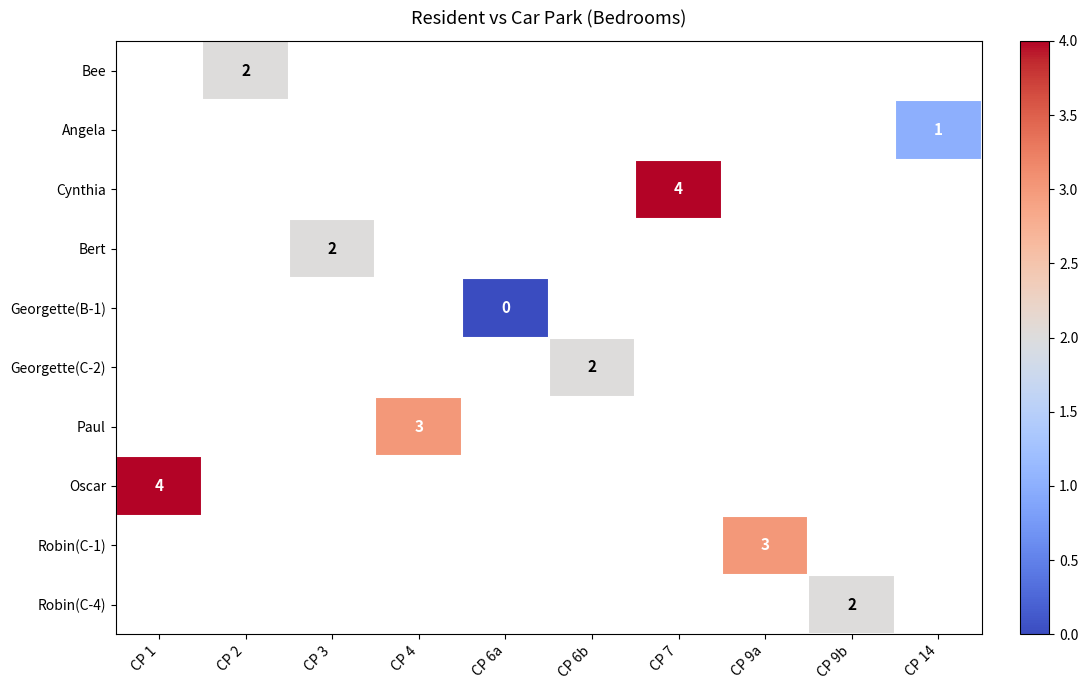

The value of Georgette(C-2) at CP 6b is 2. True or false?

True